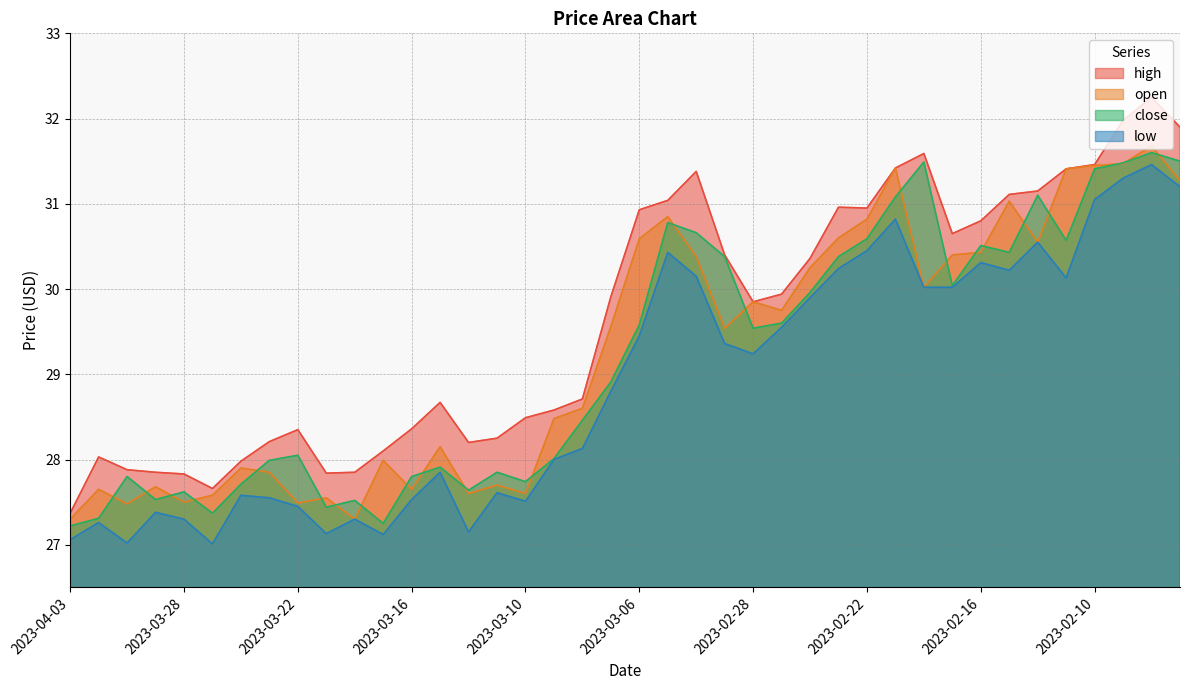

What position from the left is 2023-02-09?

38